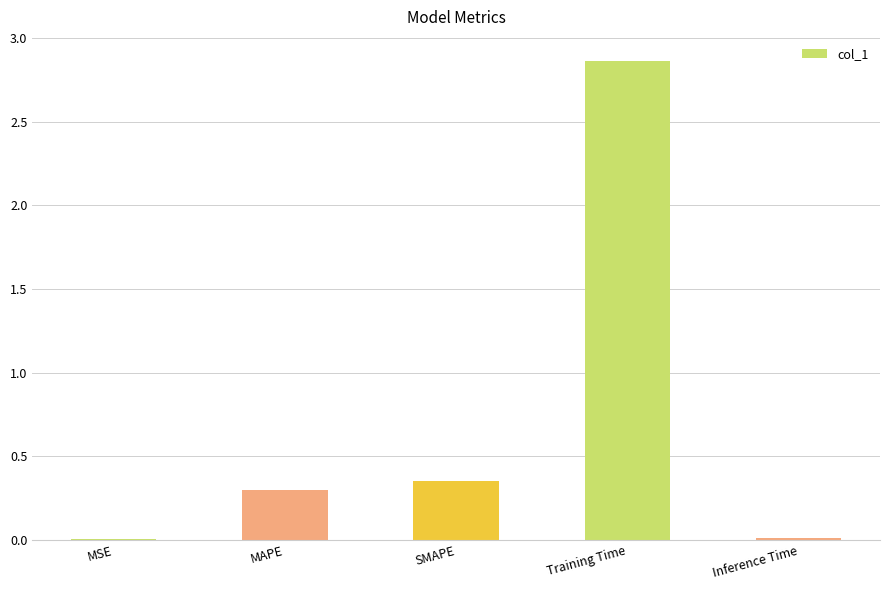

Is it true that the value at Inference Time is 0.0?

True